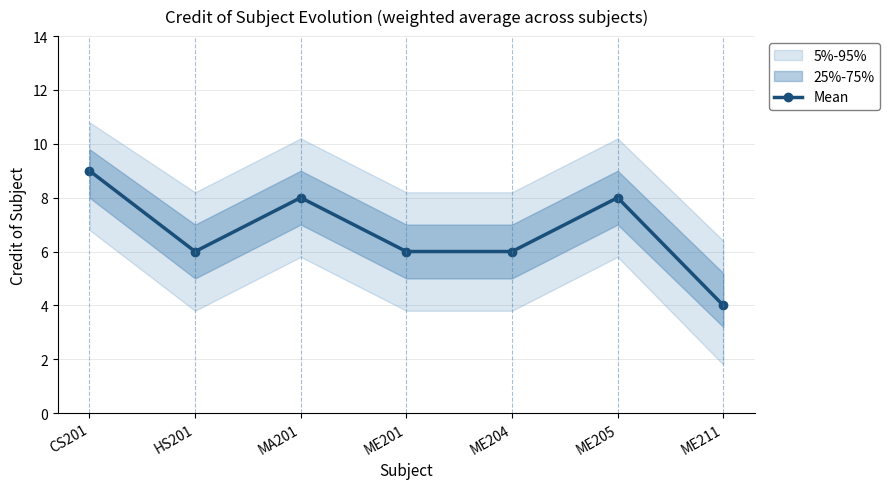

What is the label of the 6th point from the right?

HS201